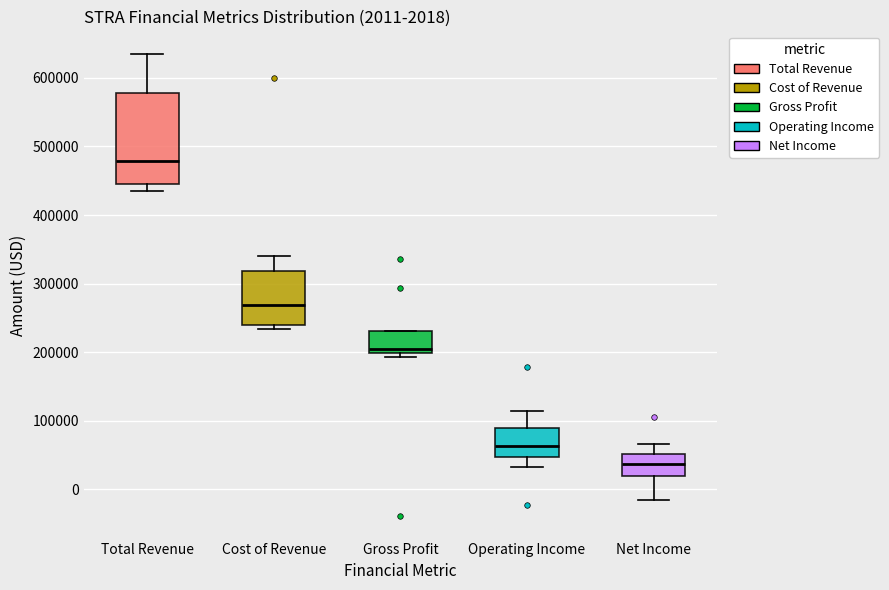

Which box's median line is the lowest?

Net Income